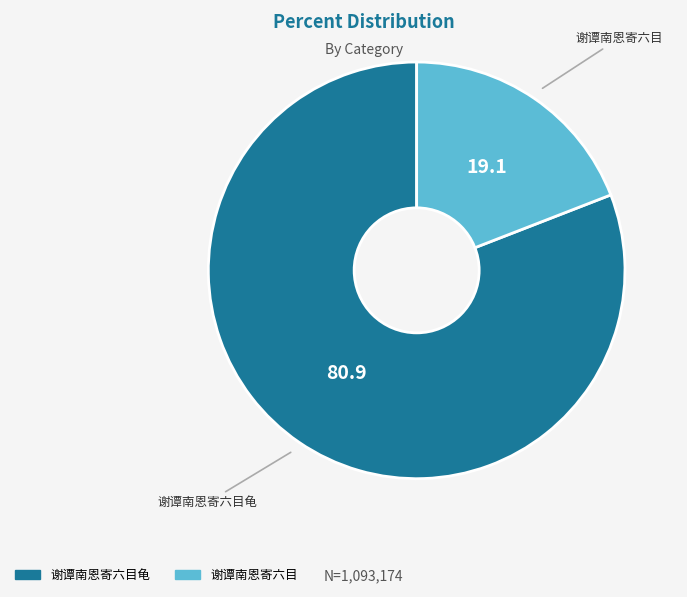

Is there a majority slice in this chart?

Yes